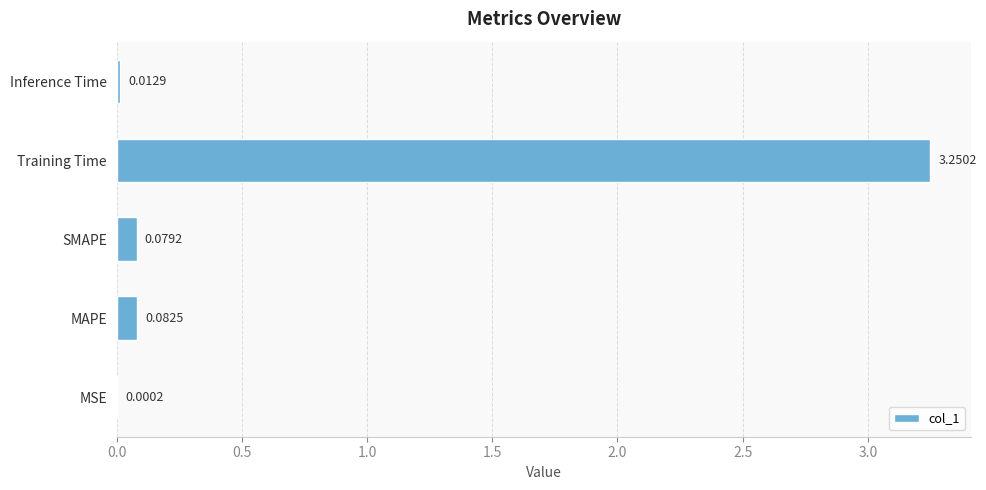

What is the average value?

0.7